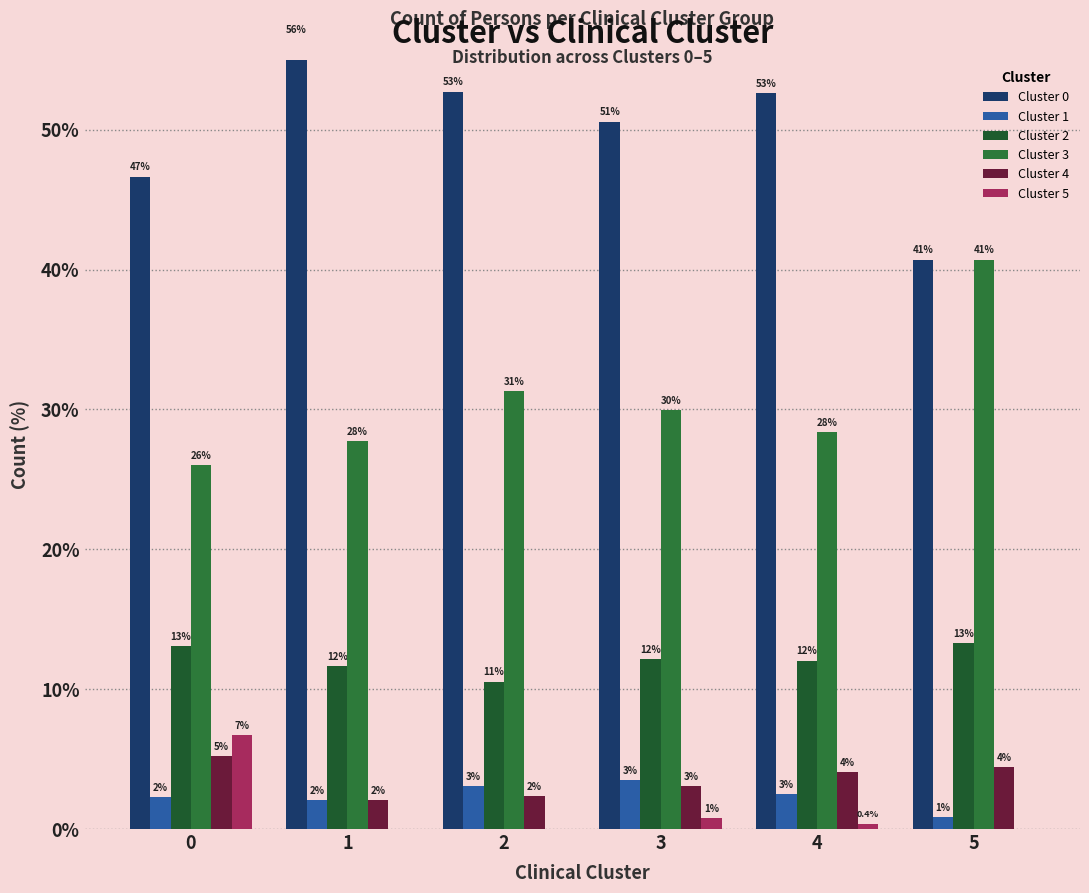

How many series are shown in this chart?

6